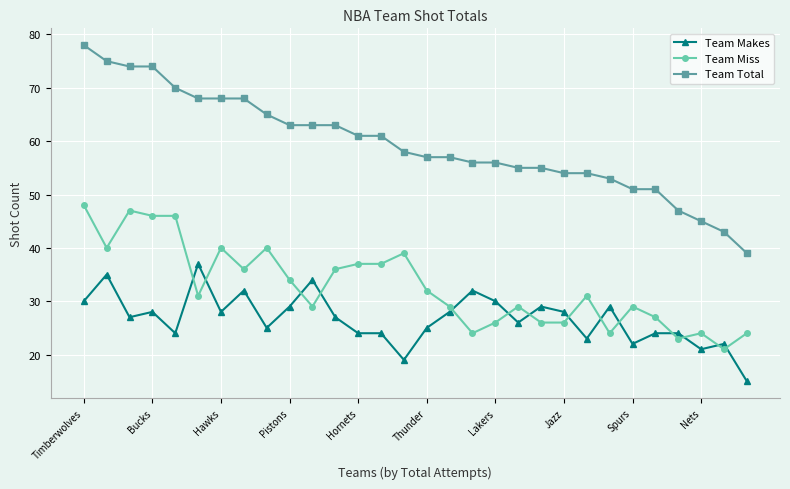

What is the difference between the second highest and second lowest values in the Team Makes series?

16